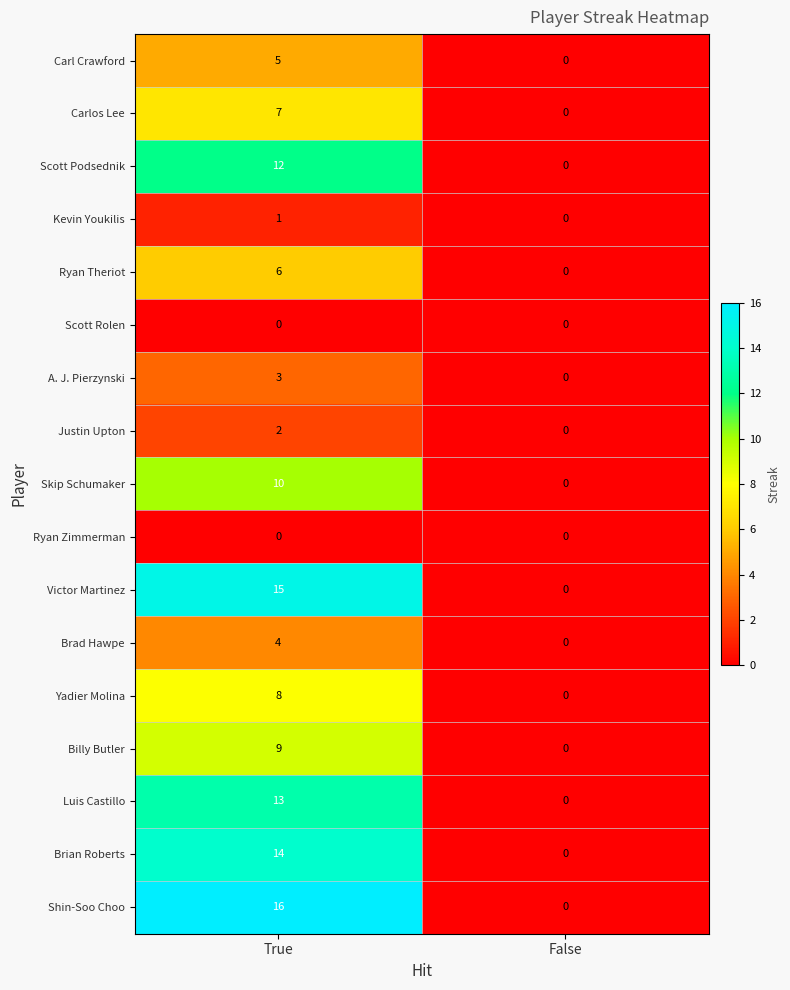

At which category is the sum across all series the highest?

True